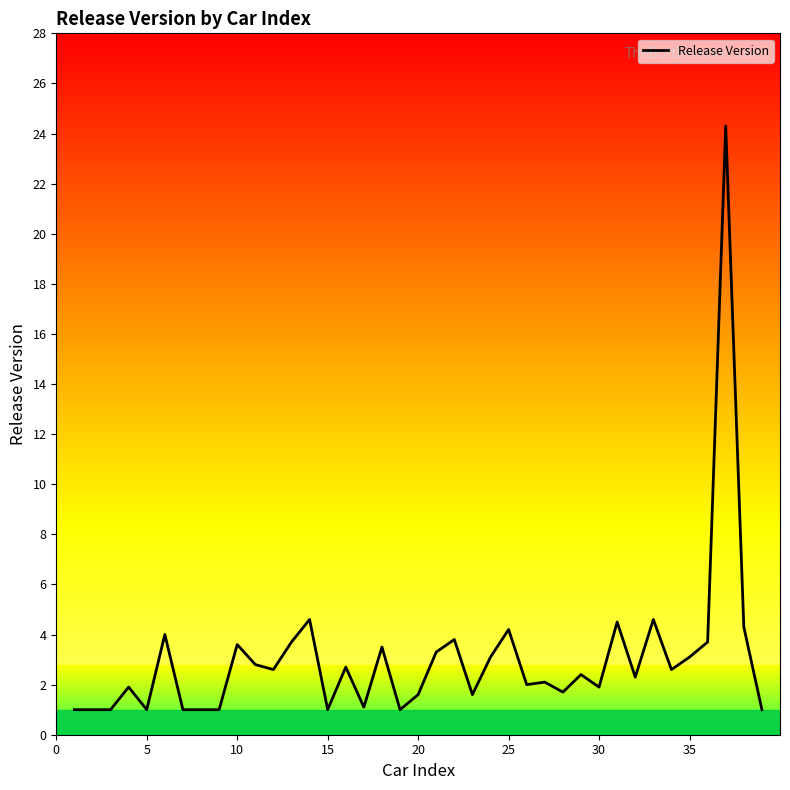

What is the greatest value displayed?

24.3